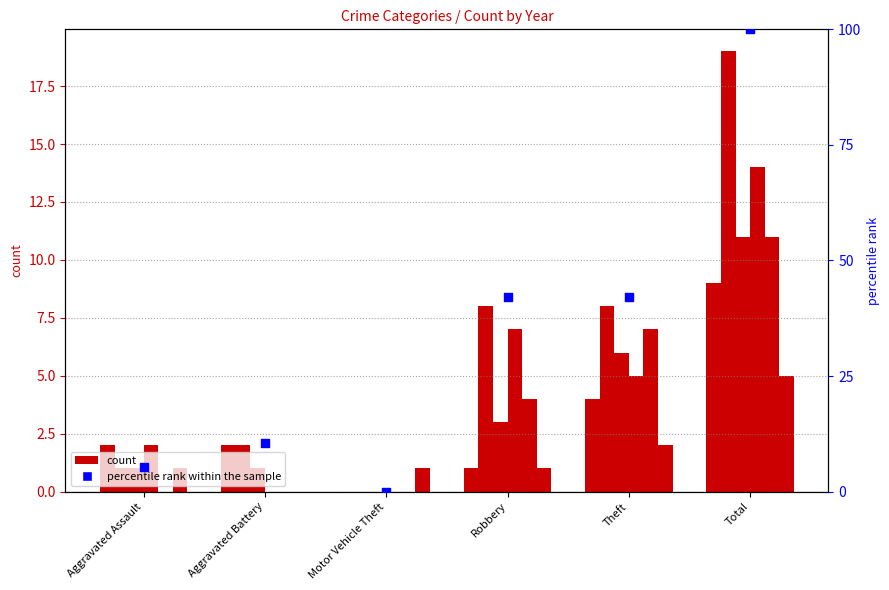

Which has a higher value, Total or Aggravated Battery?

Total